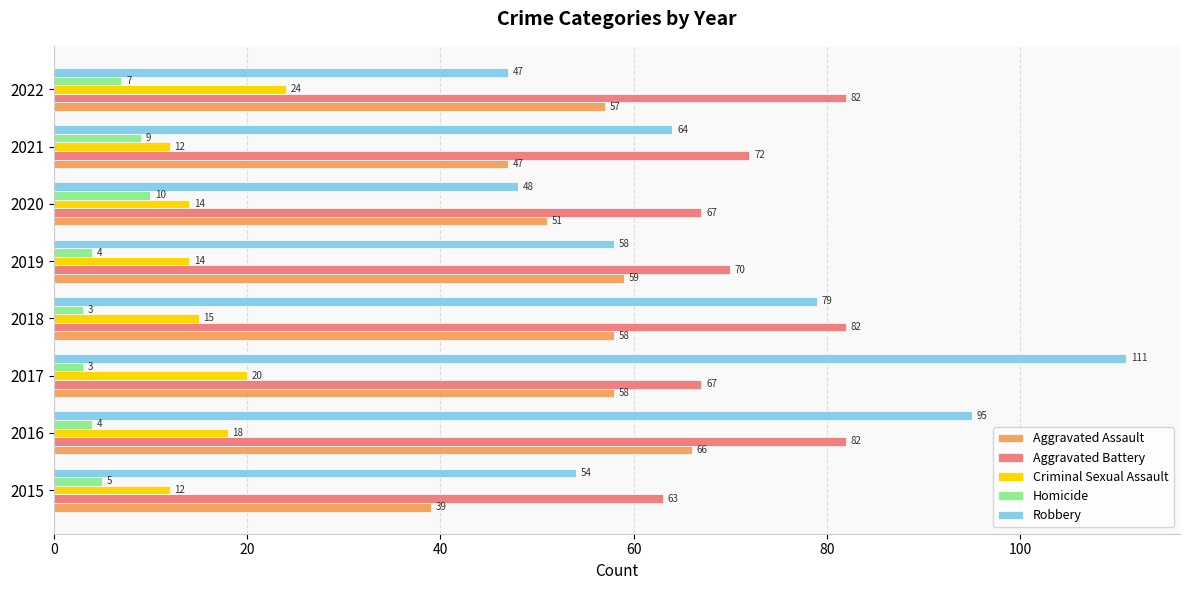

What is the sum of all Aggravated Battery values?

585